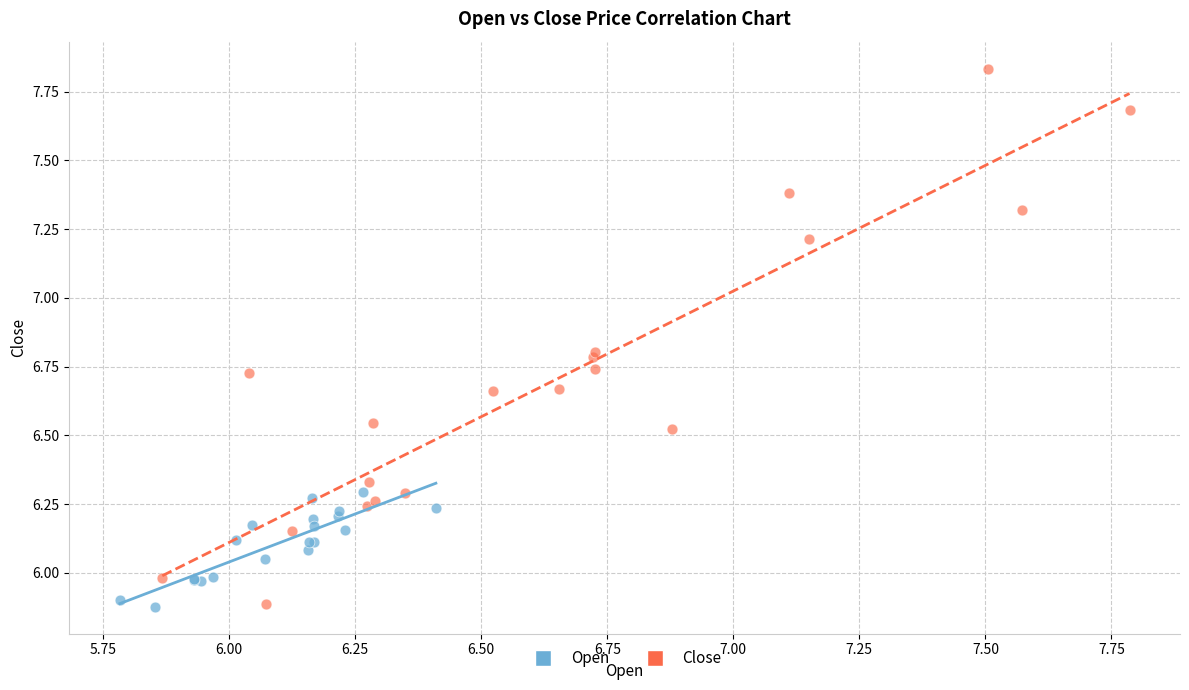

Which series contains the highest Y value?

Close